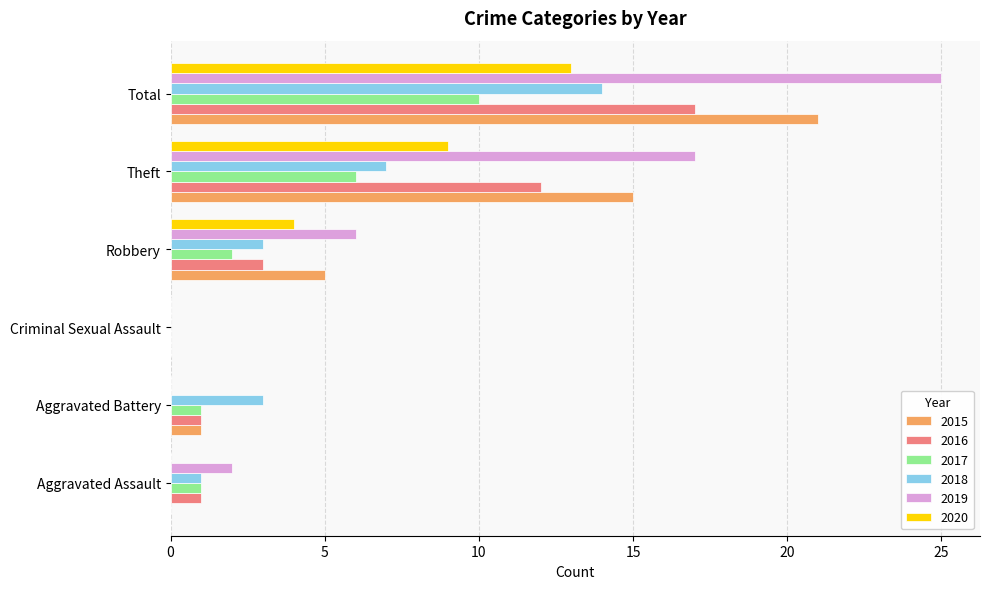

What is the difference between the 2020 values at Theft and Aggravated Battery?

9